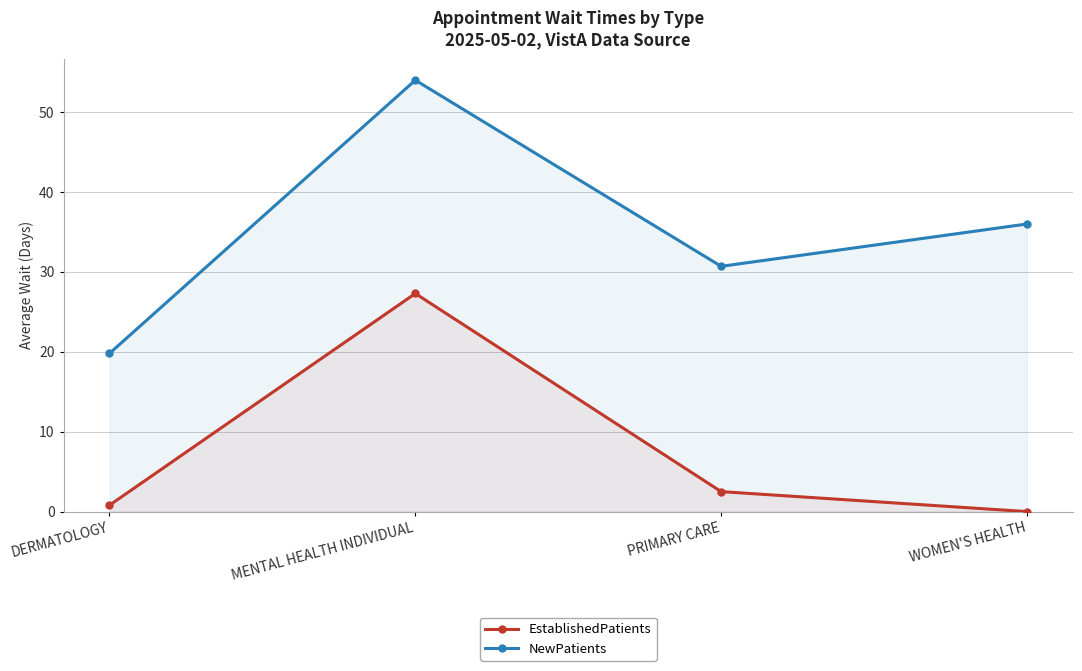

How many values in EstablishedPatients are above zero?

3